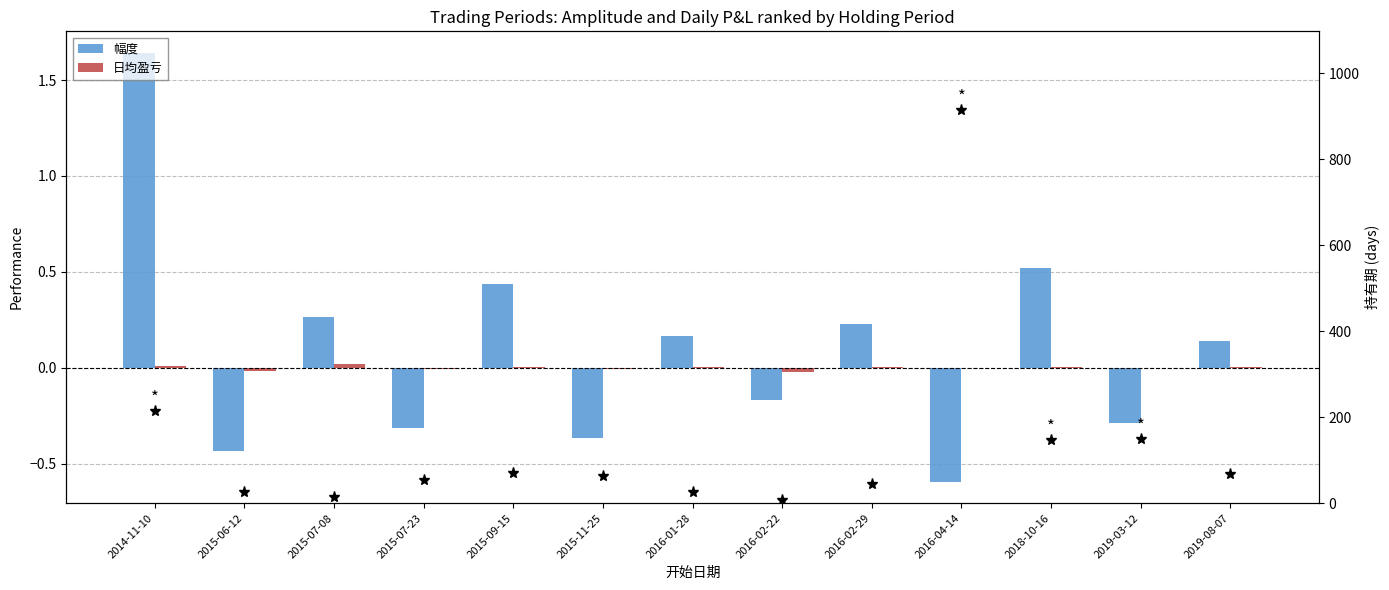

Which series has the largest range (max minus min)?

持有期